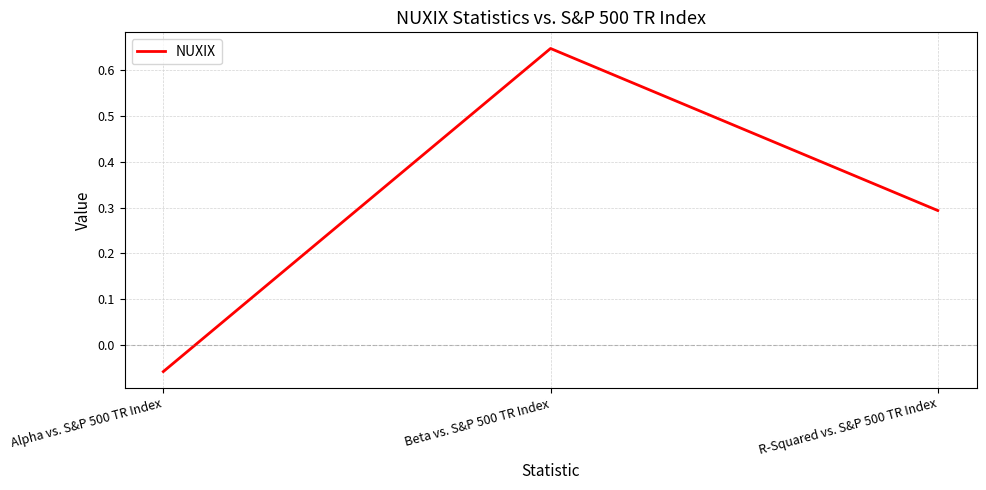

Which label corresponds to the smallest value in the chart?

Alpha vs. S&P 500 TR Index